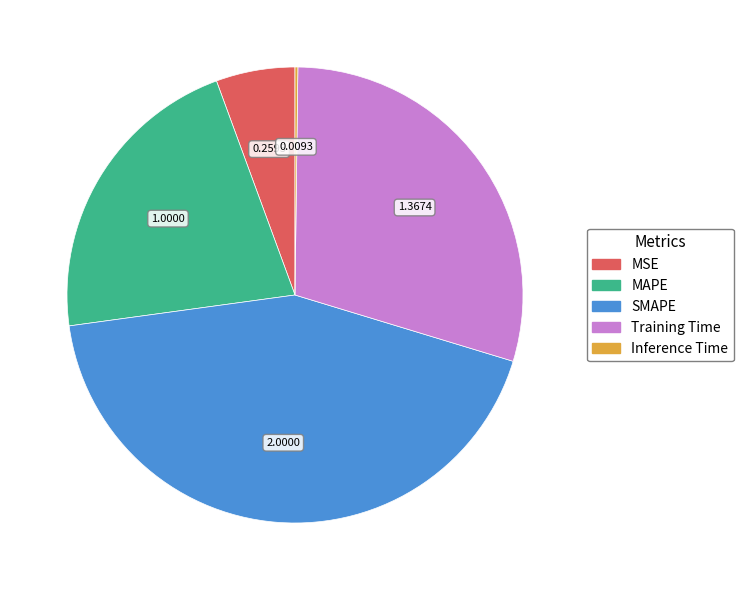

Between MAPE and SMAPE, which is larger?

SMAPE